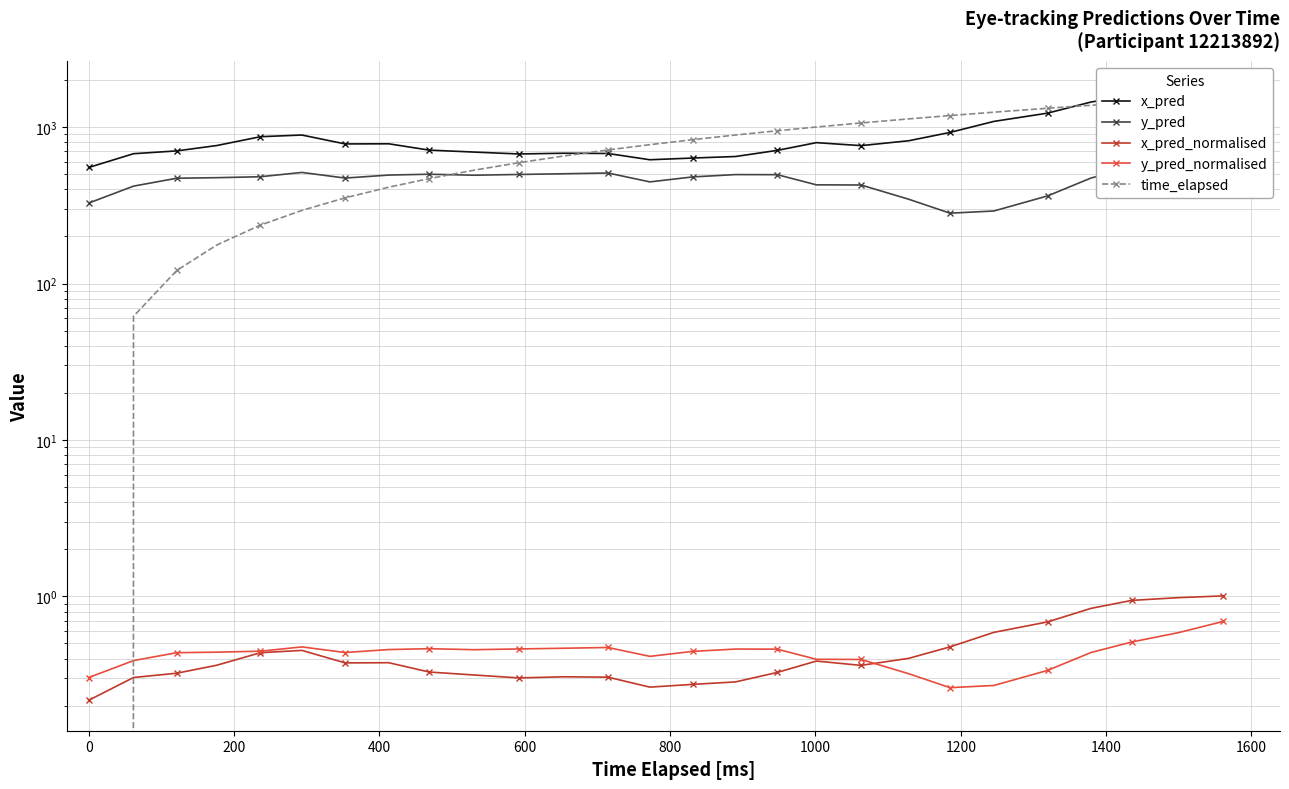

What is the sum of the y_pred values at 1600 and 400?

967.3